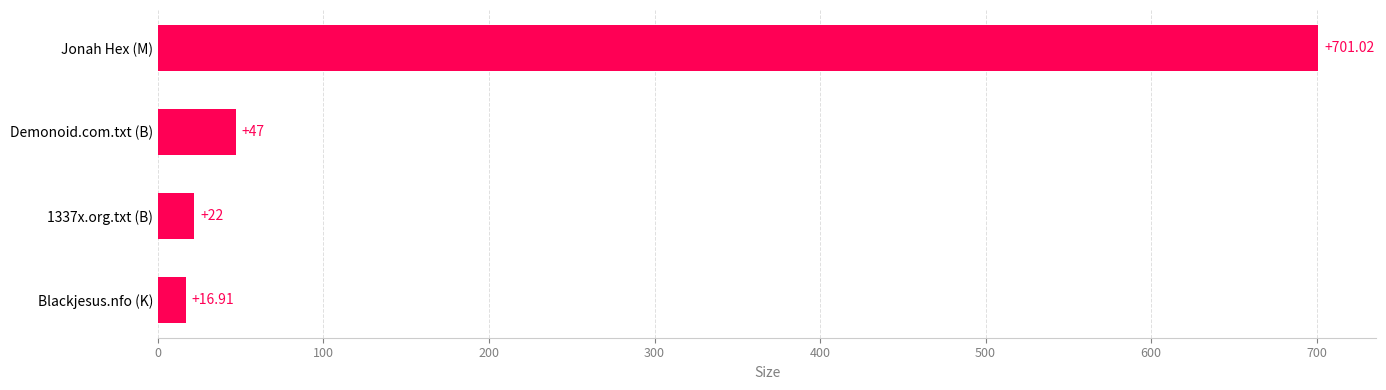

Between Jonah Hex (M) and 1337x.org.txt (B), which is larger?

Jonah Hex (M)